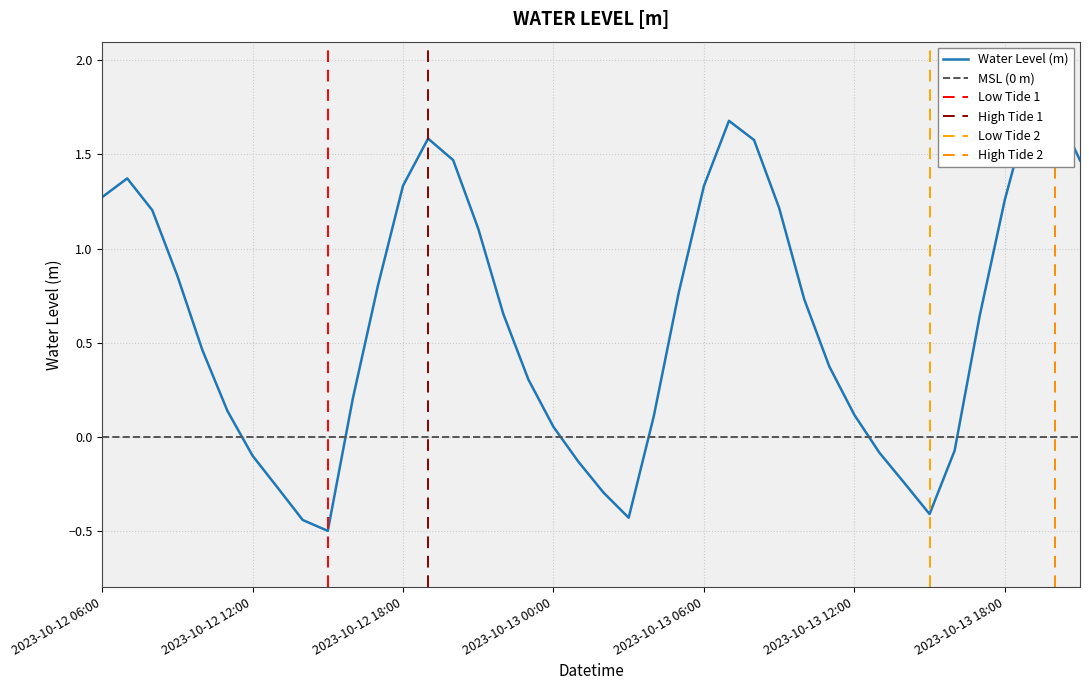

How many interior local valleys (lower than both neighbors) does the data have?

3